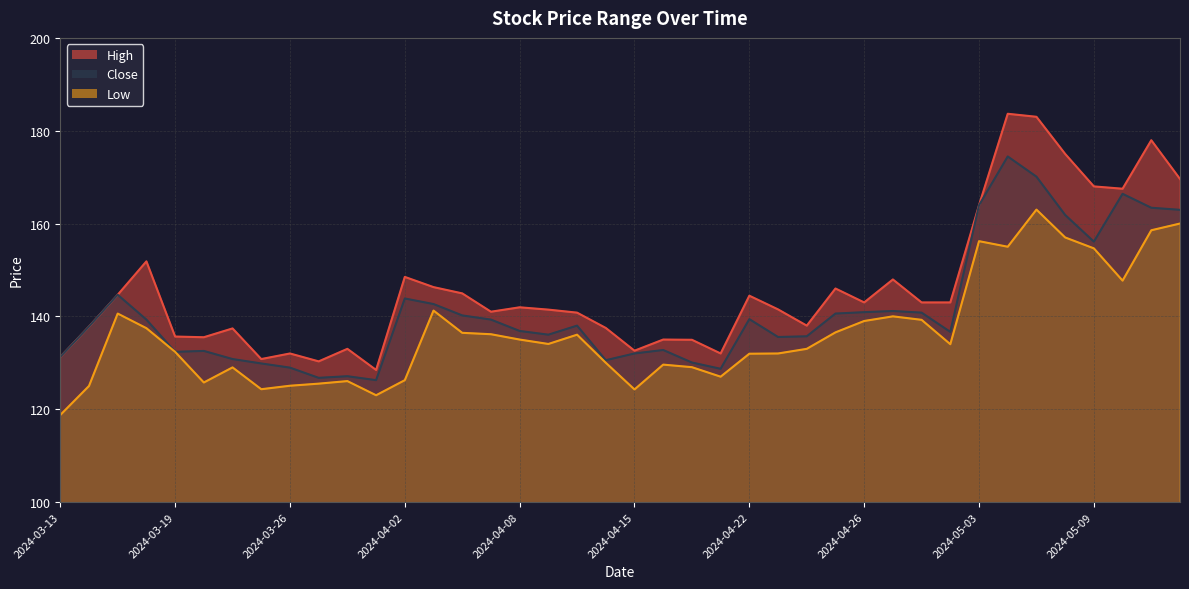

At which category does the chart reach its minimum across all series?

2024-03-13